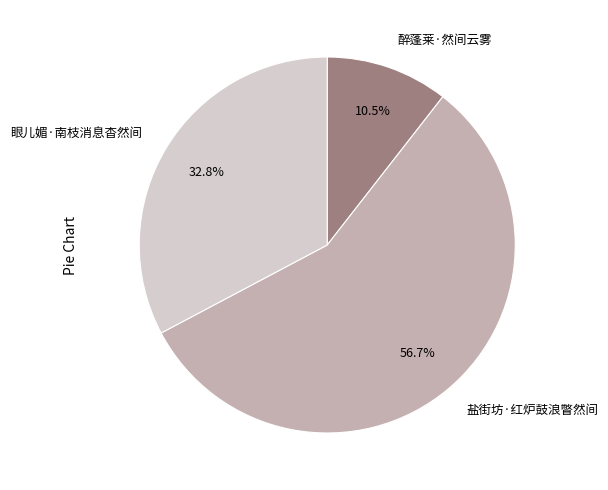

How many slices are in this pie chart?

3